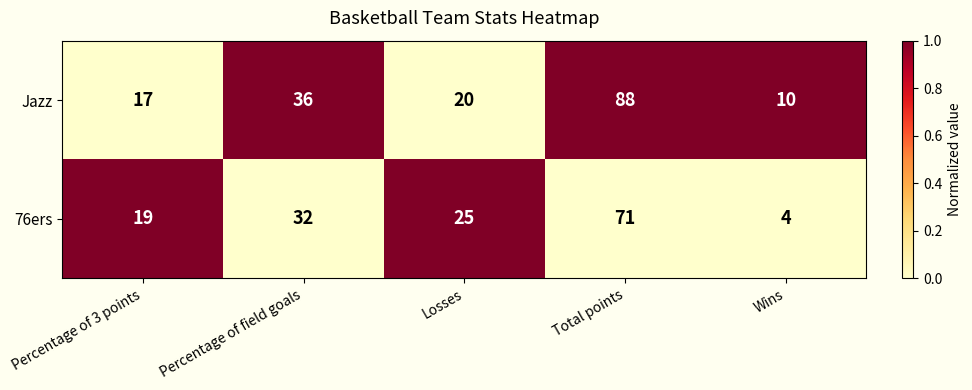

Between Percentage of 3 points and Total points, which series saw the biggest shift?

Jazz